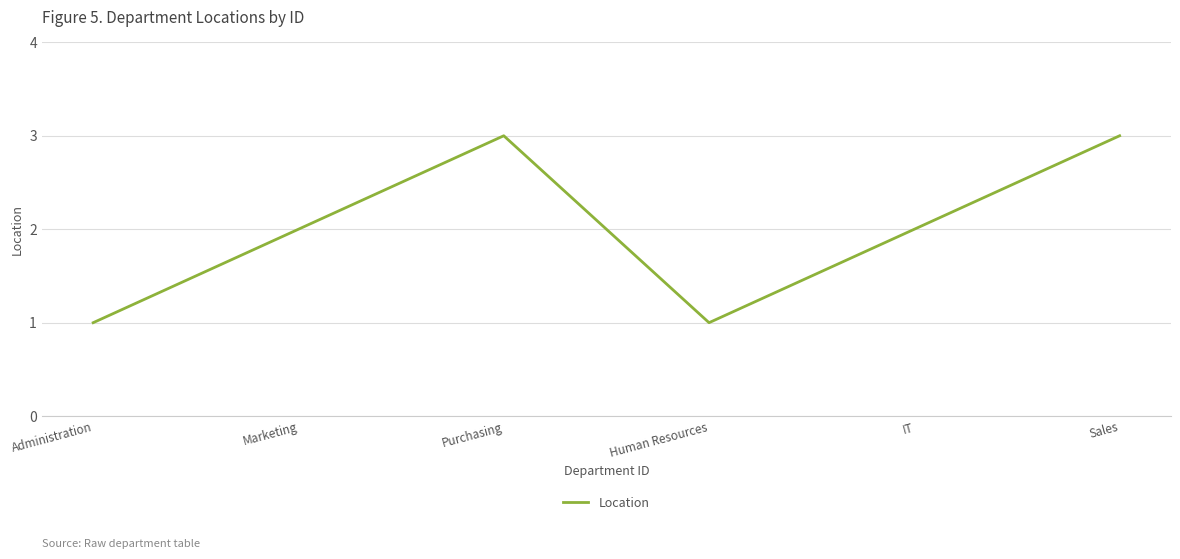

How many values are between 1 and 3?

6